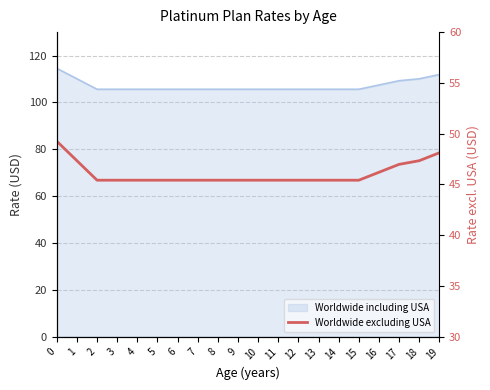

What value does the data have at 19?

48.1